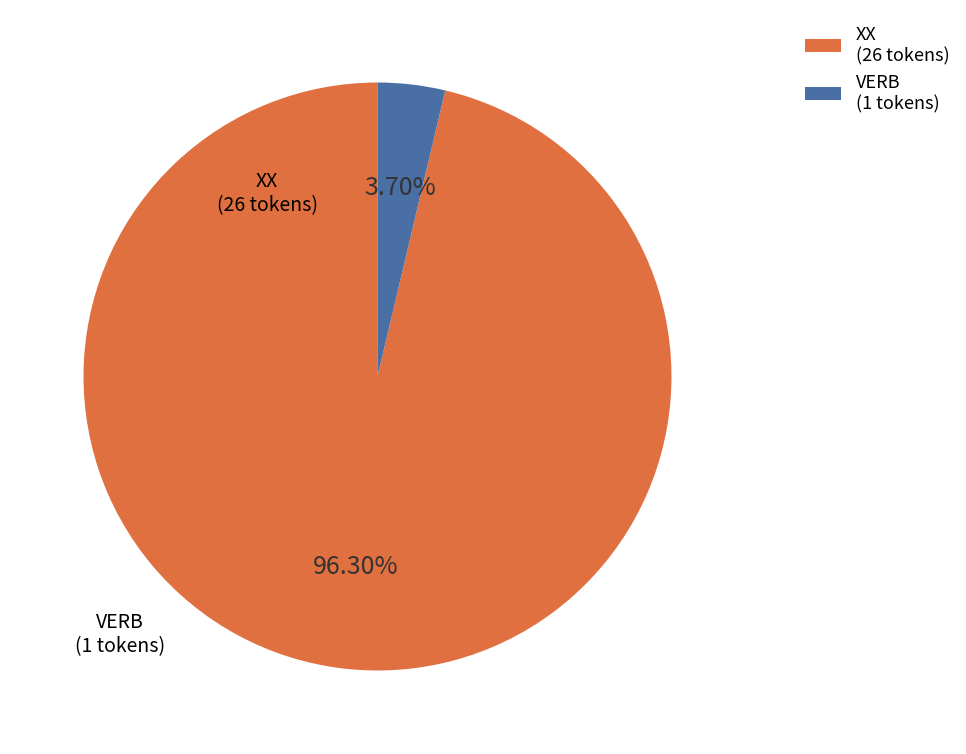

What portion of the pie excludes VERB?

96.3%